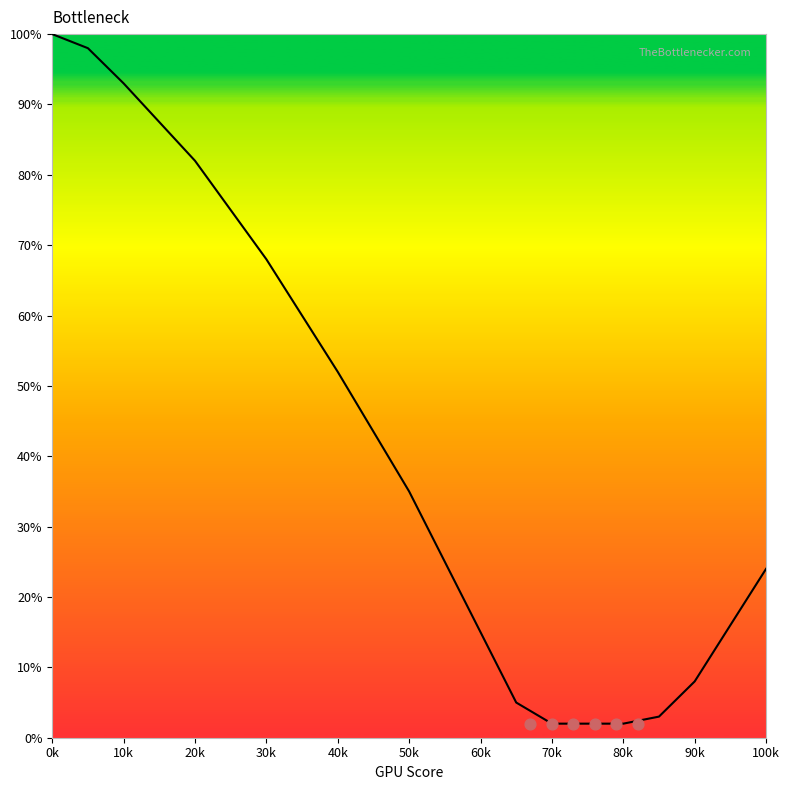

Which has a higher value, 90k or 0k?

0k